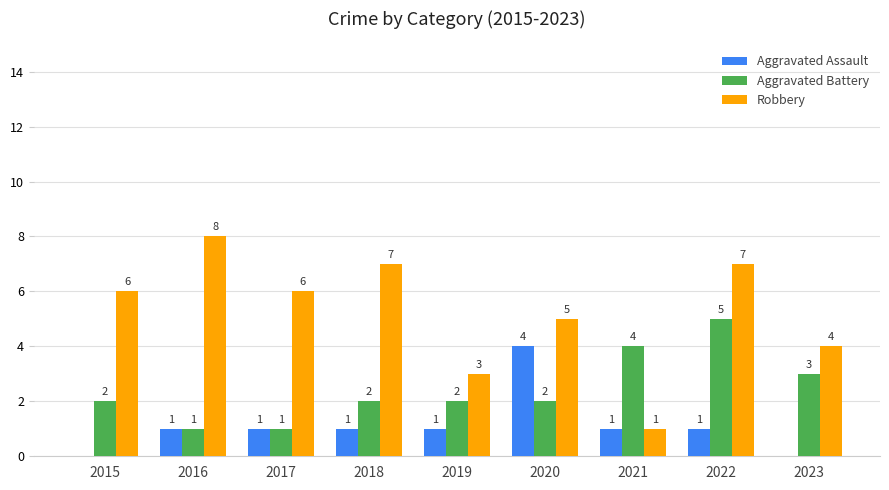

At which label is Robbery closest to 4?

2023